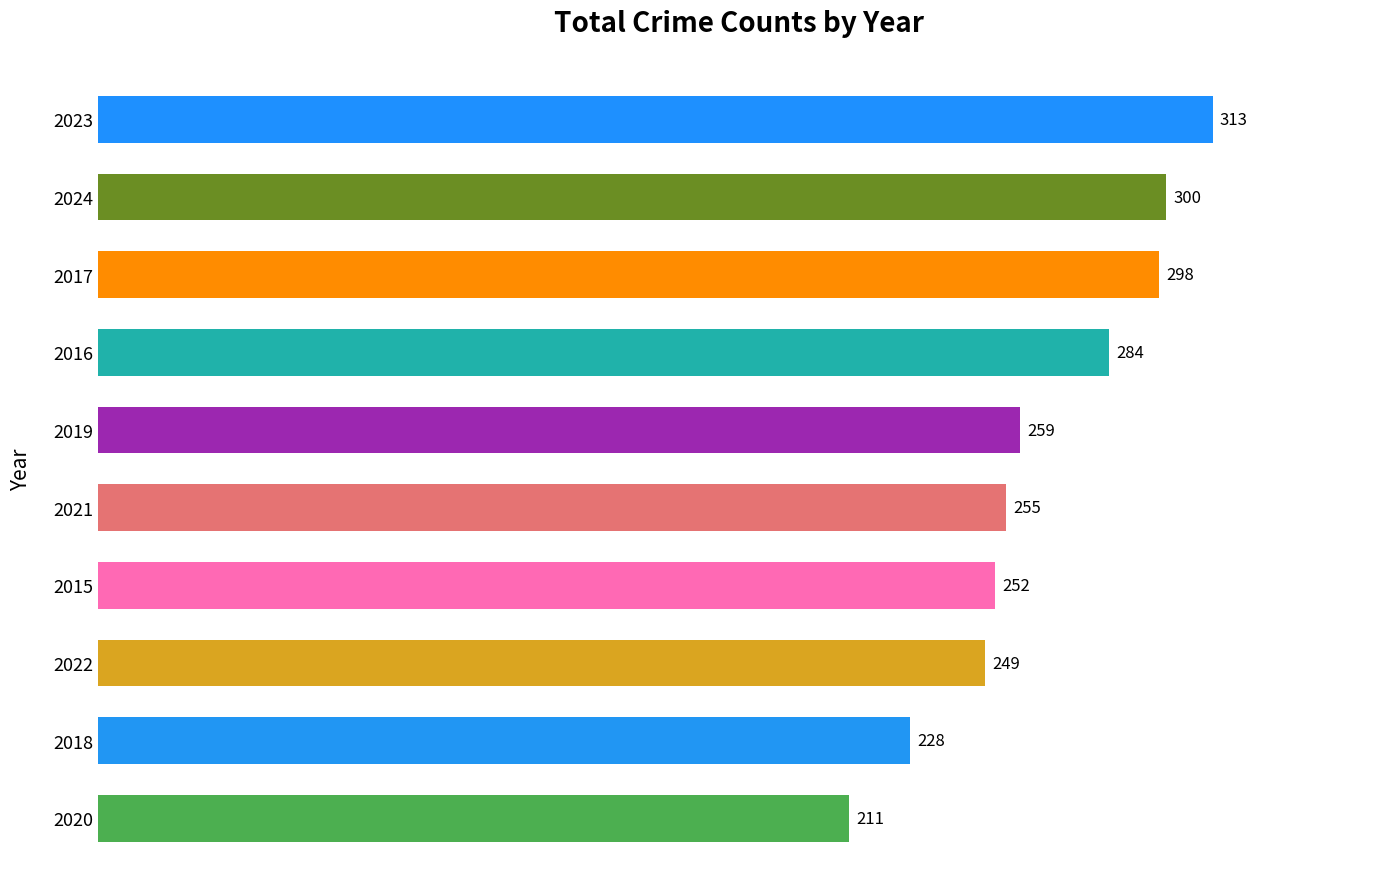

List the labels in order of value, largest first.

2023, 2024, 2017, 2016, 2019, 2021, 2015, 2022, 2018, 2020